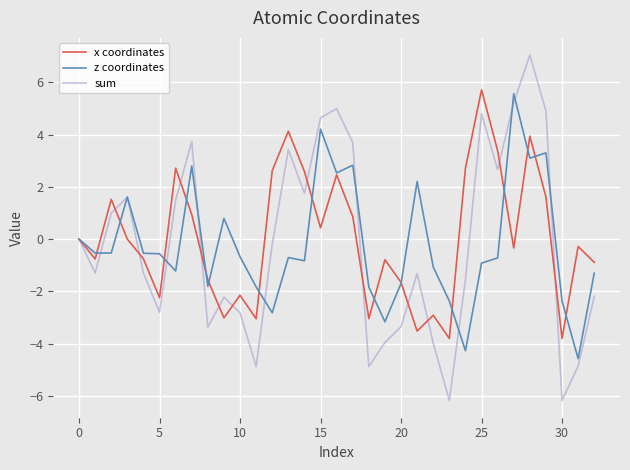

Is this an area chart (filled region under the line)?

No